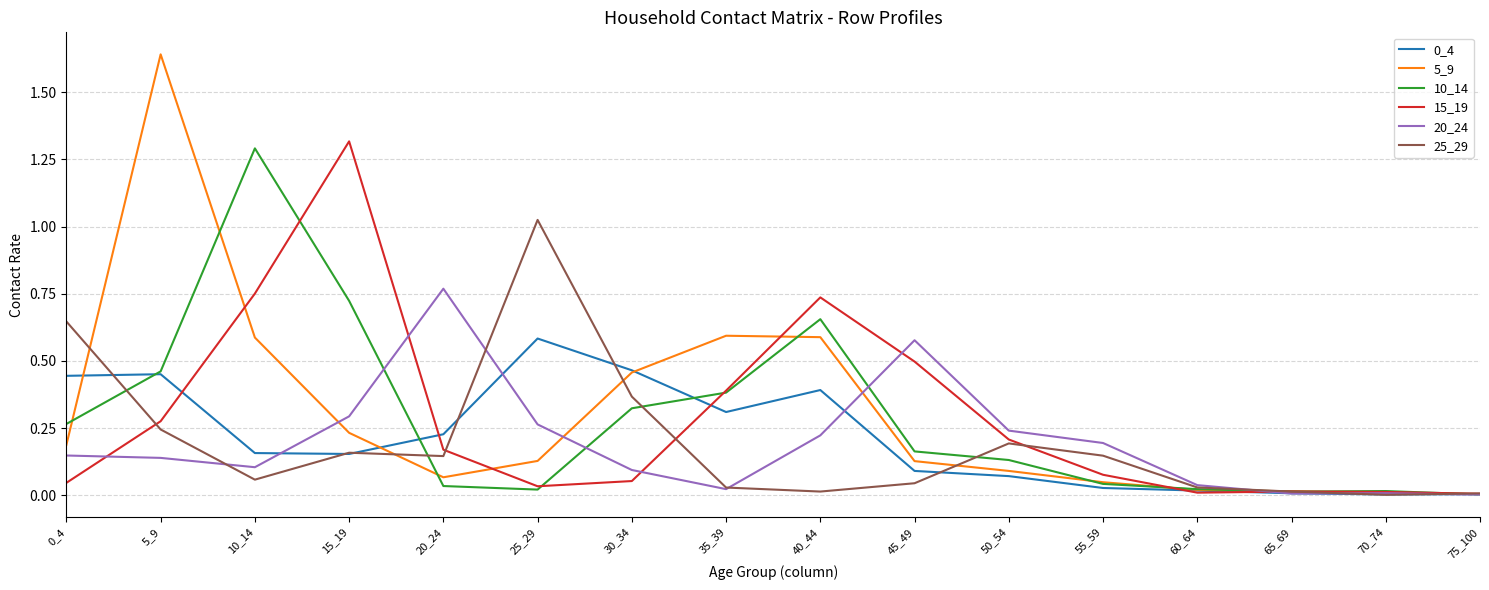

Which series changed the most between 45_49 and 50_54?

20_24